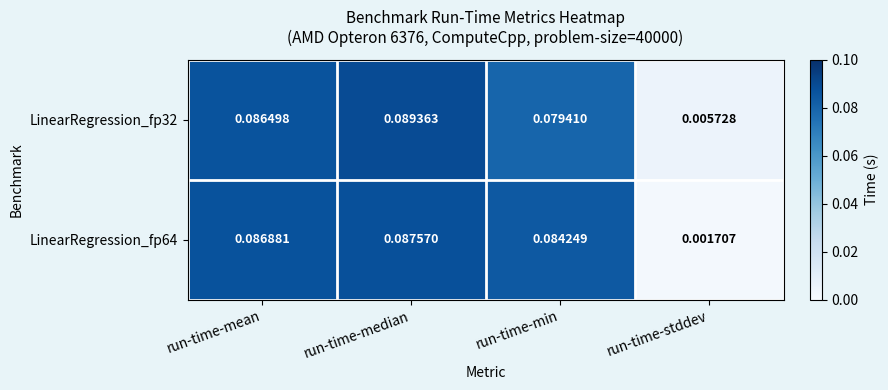

What is the total value across all series at run-time-mean?

0.2